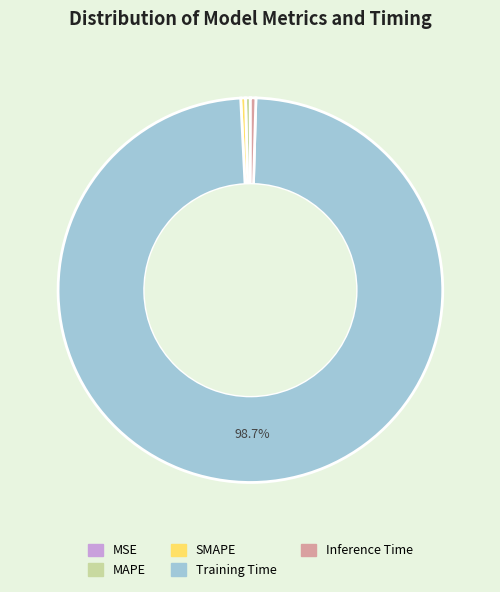

Do SMAPE and Training Time together represent more than half of the pie?

Yes